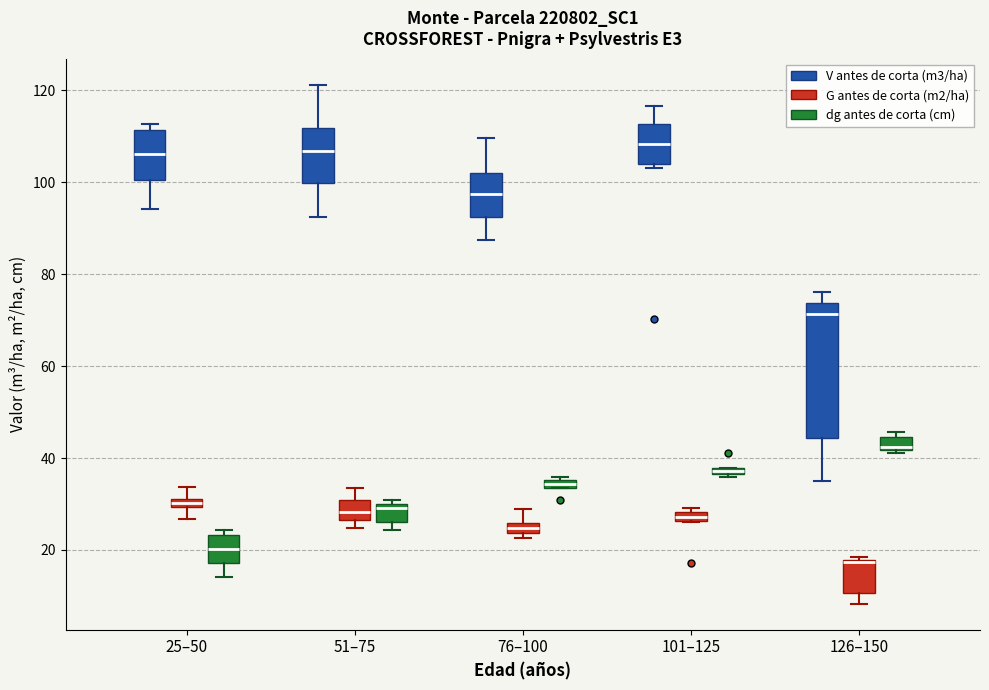

Where is the lower edge of the box for 101–125 (dg antes de corta (cm)) on the y-axis? The values are not printed on the chart, so give them approximately, as read against the axis.

36